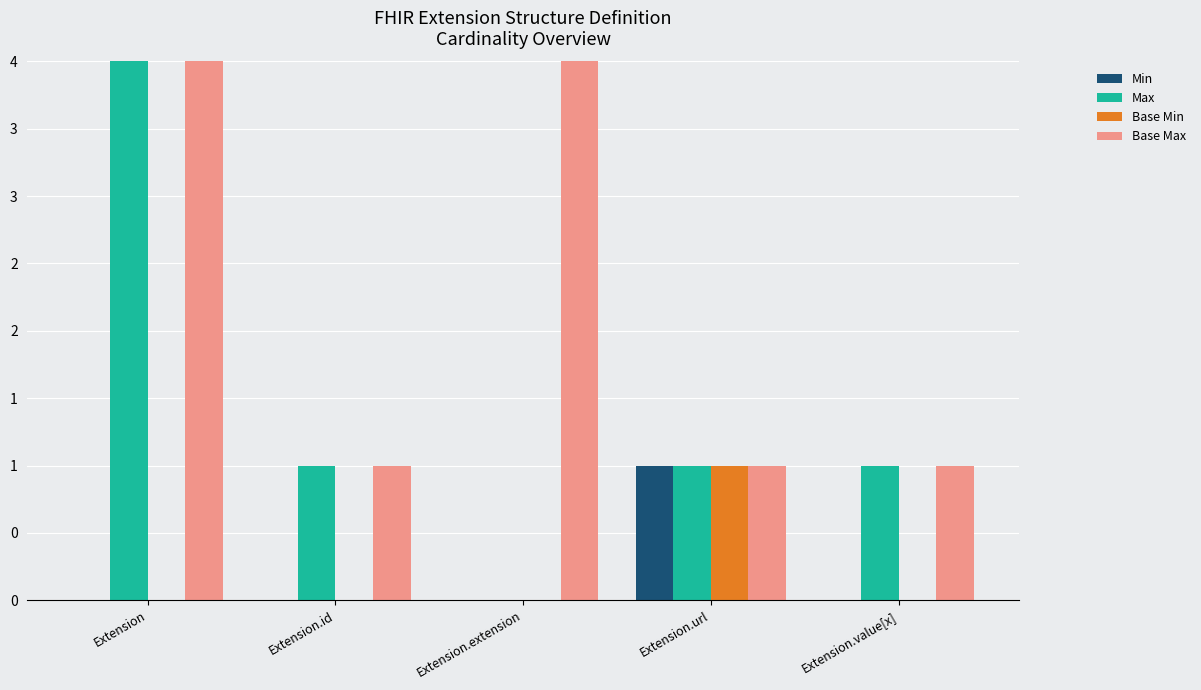

At how many categories does at least one series exceed 852?

2